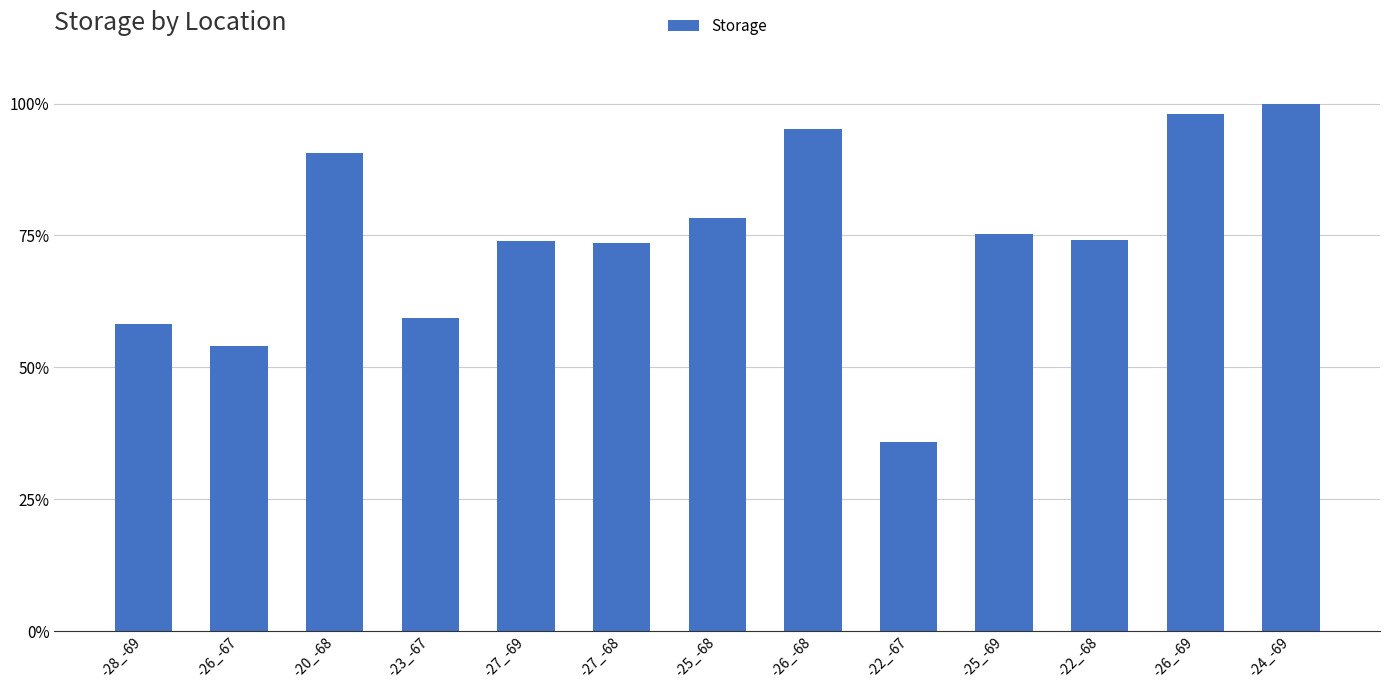

True or false: the data shows 75.2 at -25_-69.

True